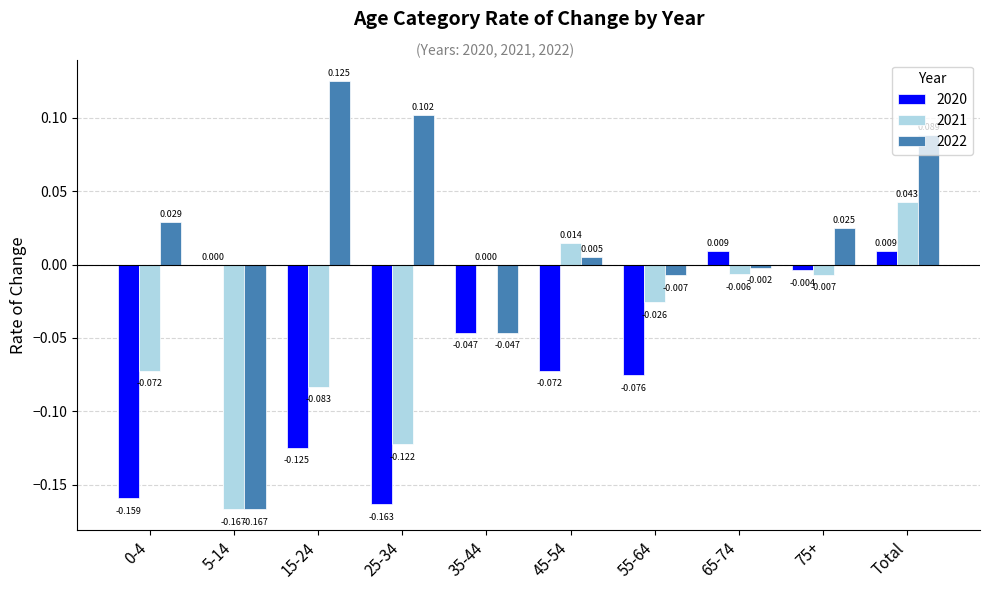

The 2021 series shows -0.0 at 75+. True or false?

True